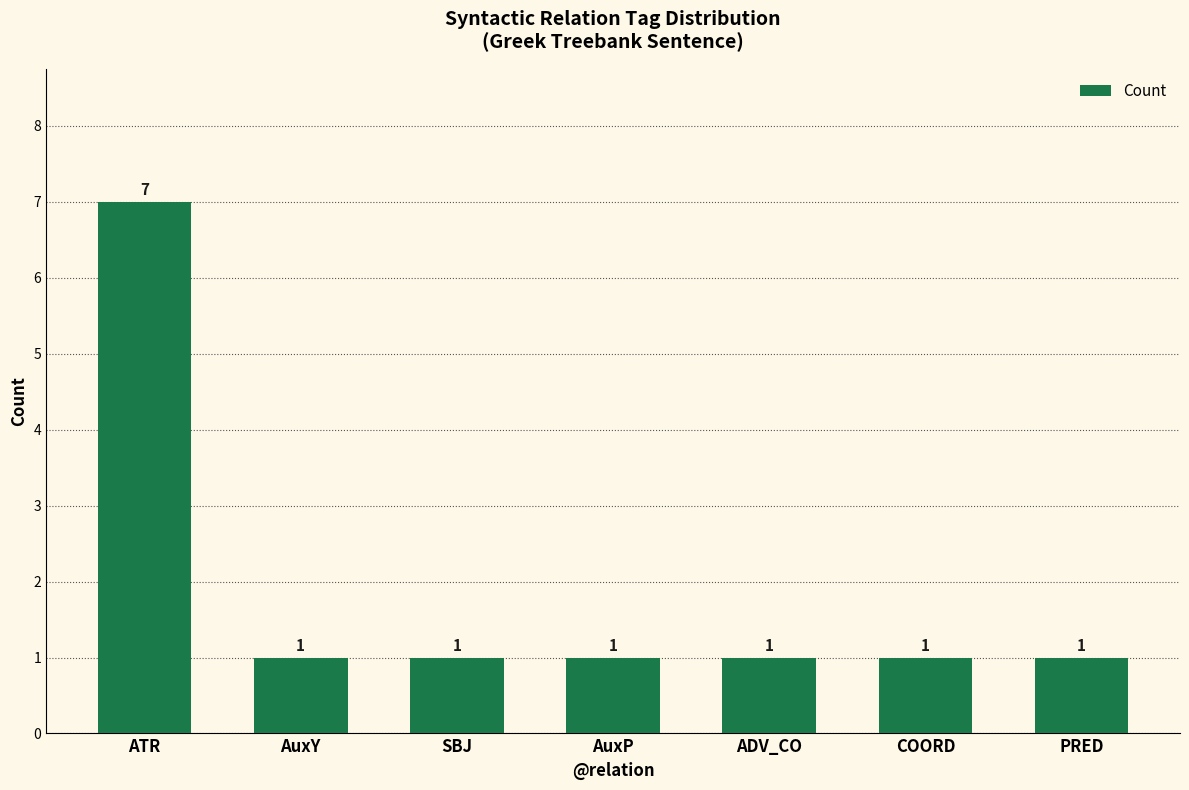

How many values are between 1 and 2?

6